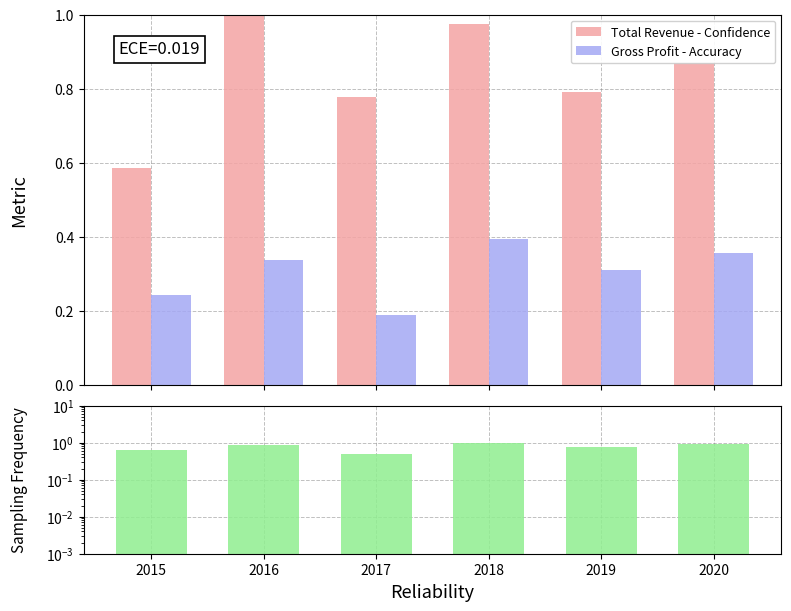

Which series has the largest range (max minus min)?

Sampling Frequency